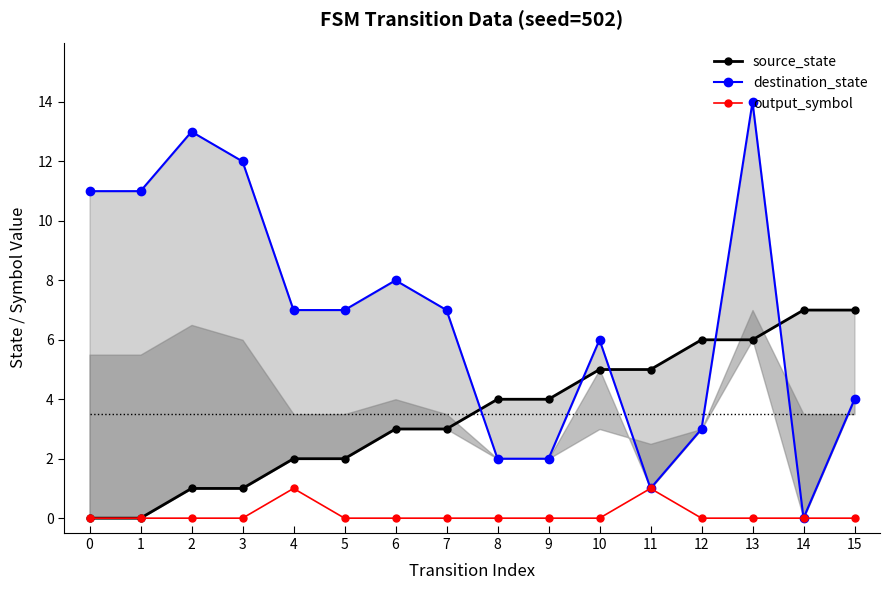

True or false: source_state and output_symbol cross at least once.

False